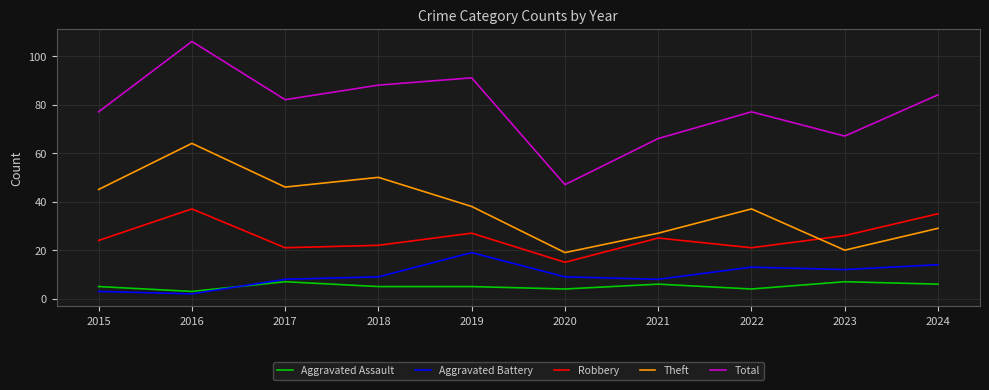

What is the sum of all Aggravated Battery values?

97